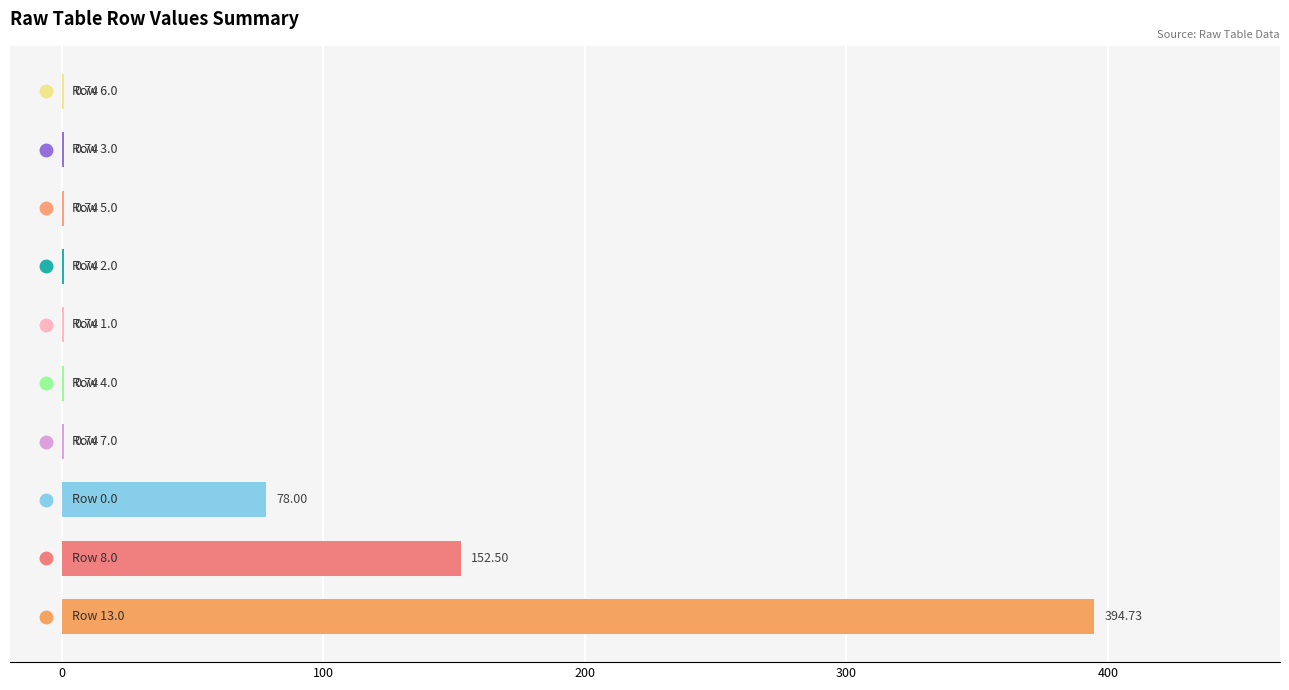

What is the sum of all values?

630.4